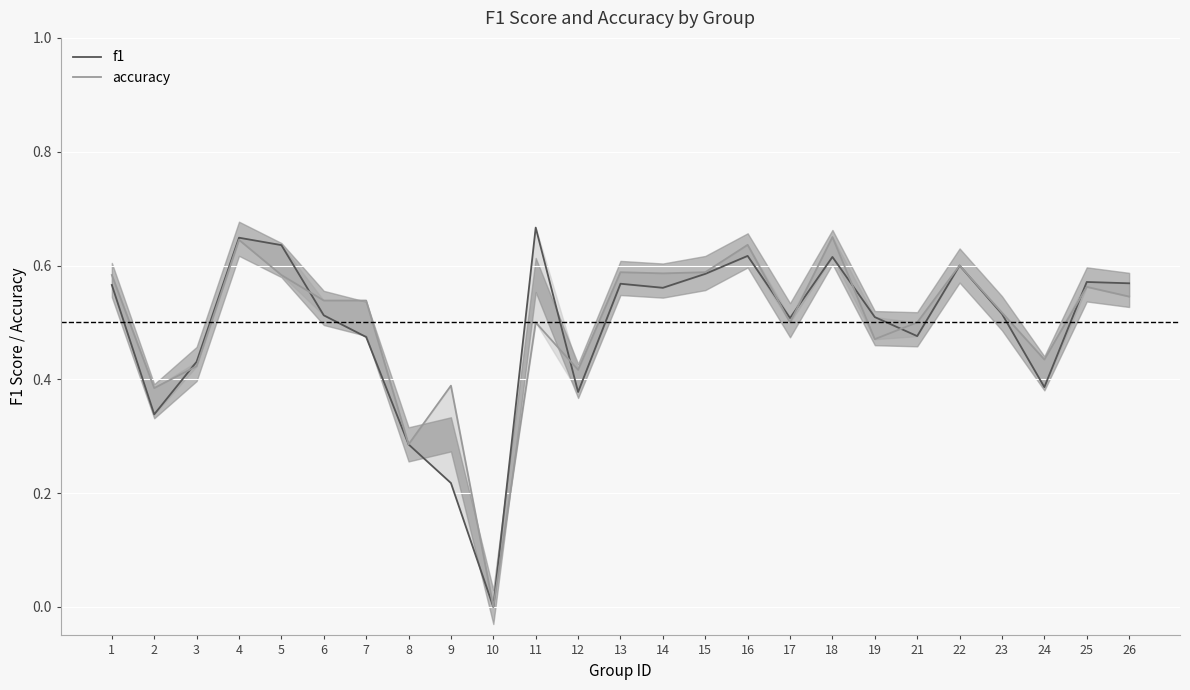

How many positive values does the f1 series have?

24